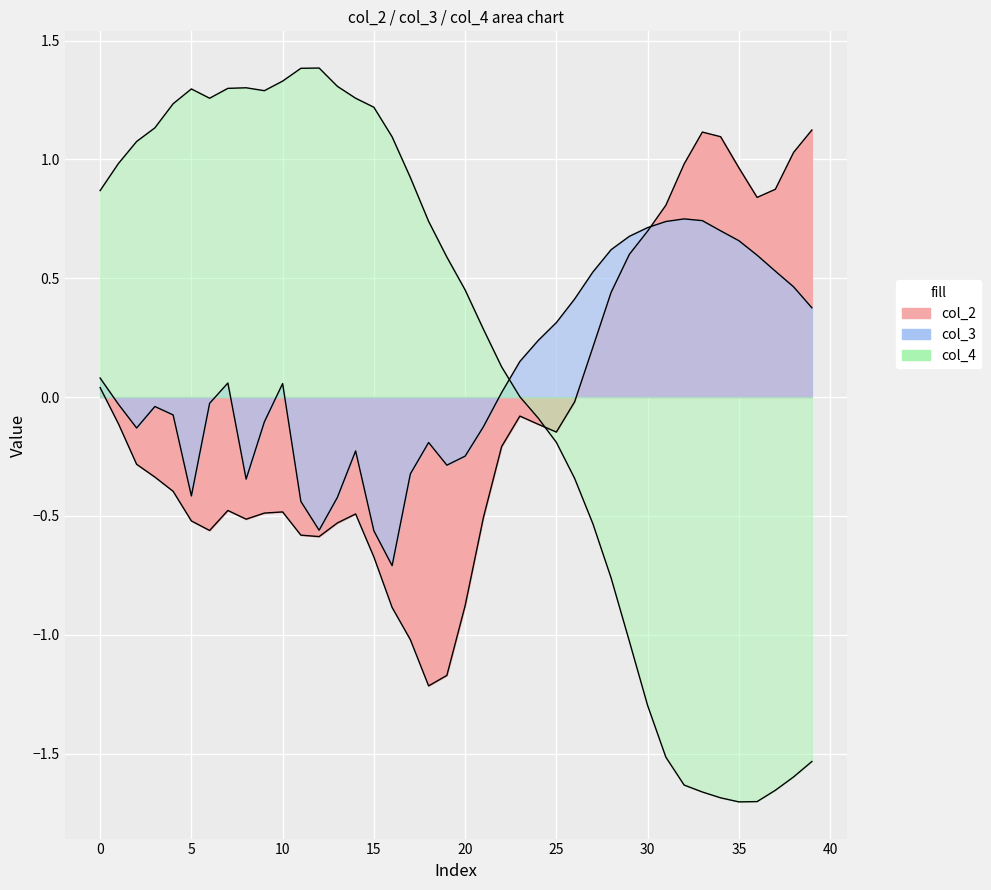

Where is col_4 nearest to the value 0?

23